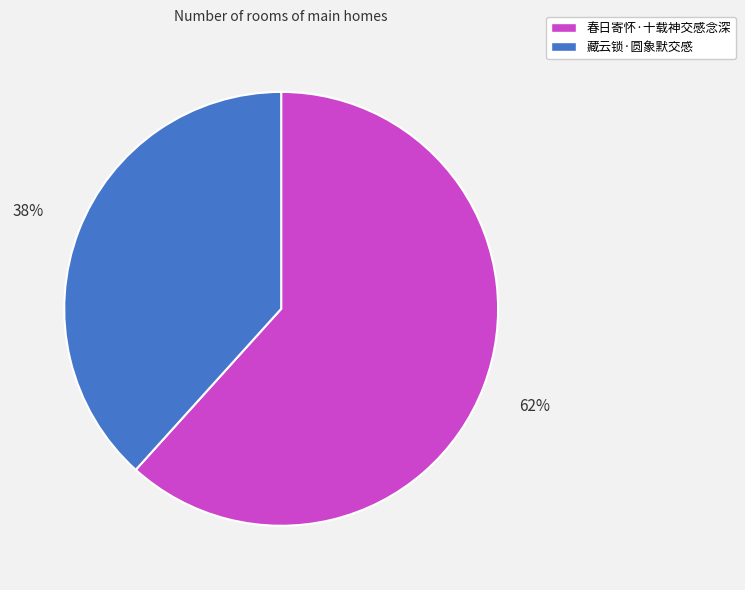

What is the majority slice?

春日寄怀·十载神交感念深